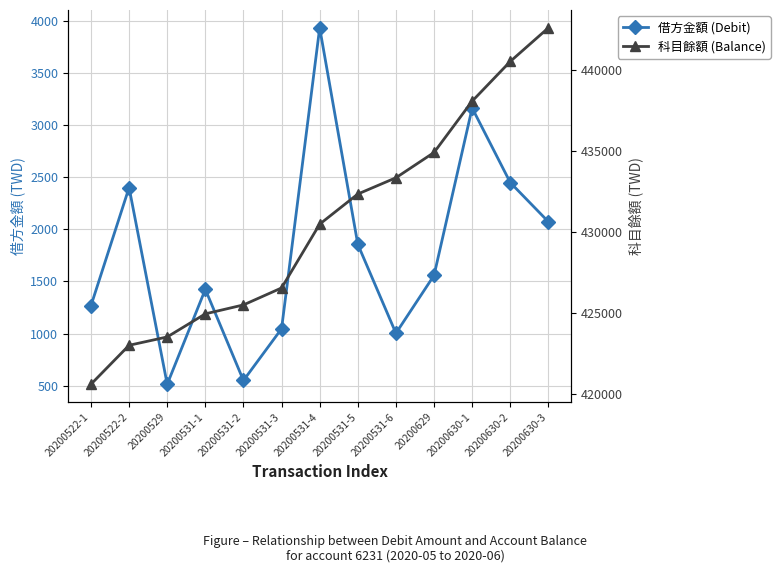

Reading left to right, transcribe all the data shown in this chart.

借方金額 (Debit): 1267	2400	514	1424	550	1046	3932	1856	1003	1558	3163	2448	2072
科目餘額 (Balance): 420626	423026	423540	424964	425514	426560	430492	432348	433351	434909	438072	440520	442592